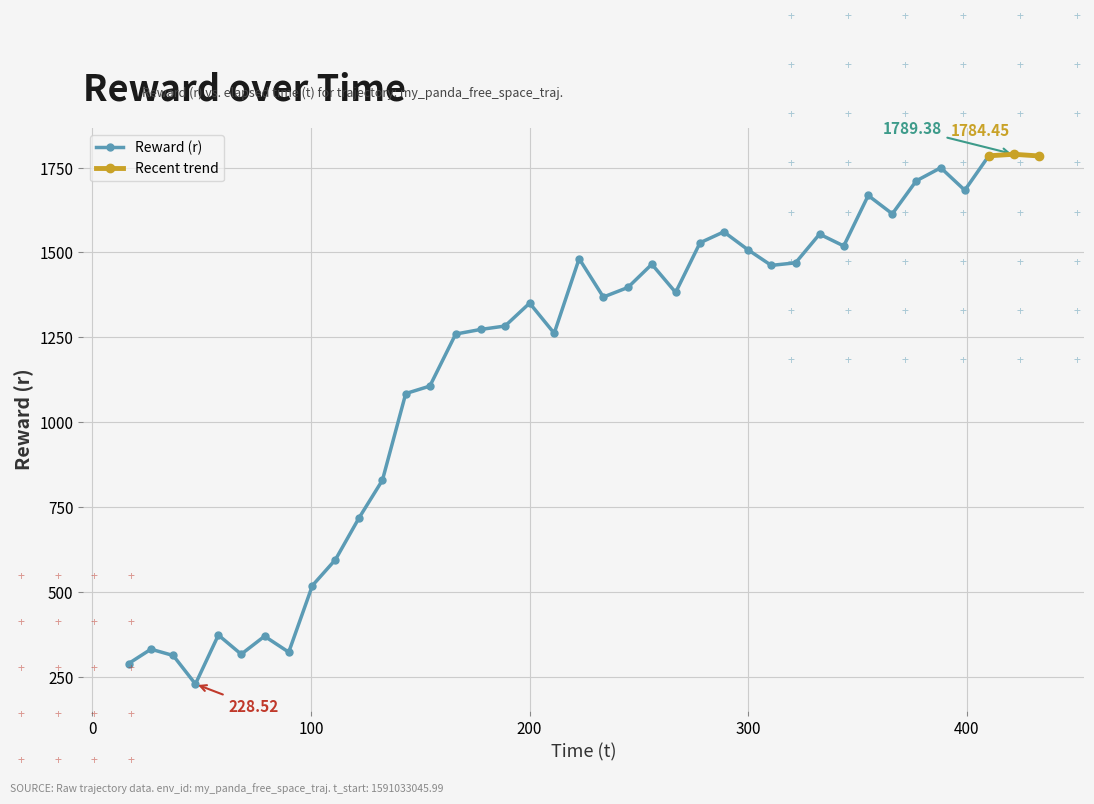

What is the label of the 16th point from the right?

266.867028